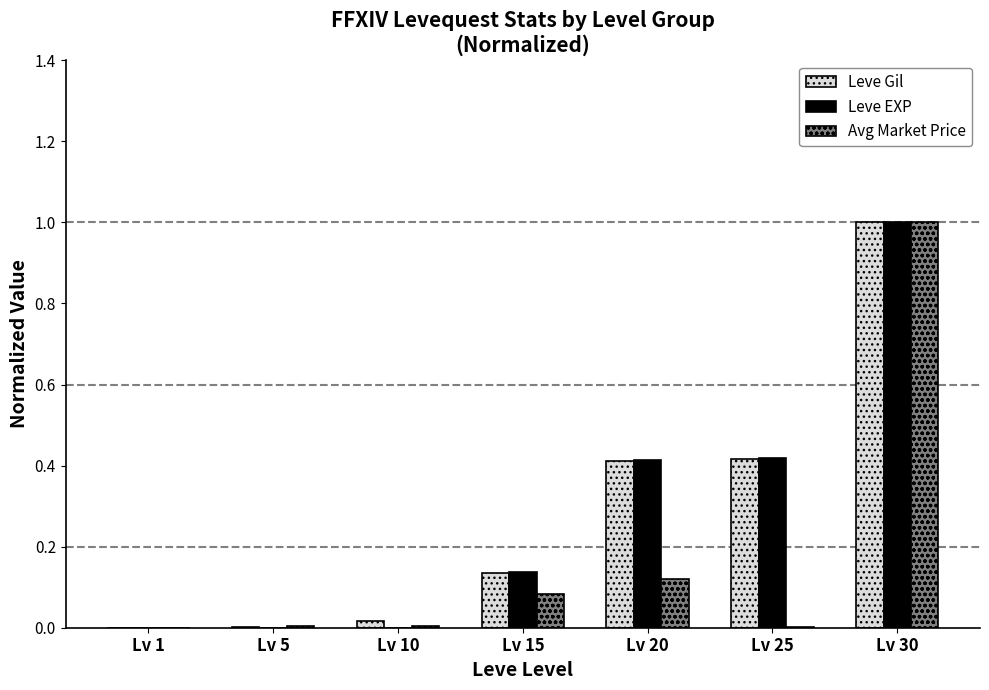

How many data points does each series have?

7